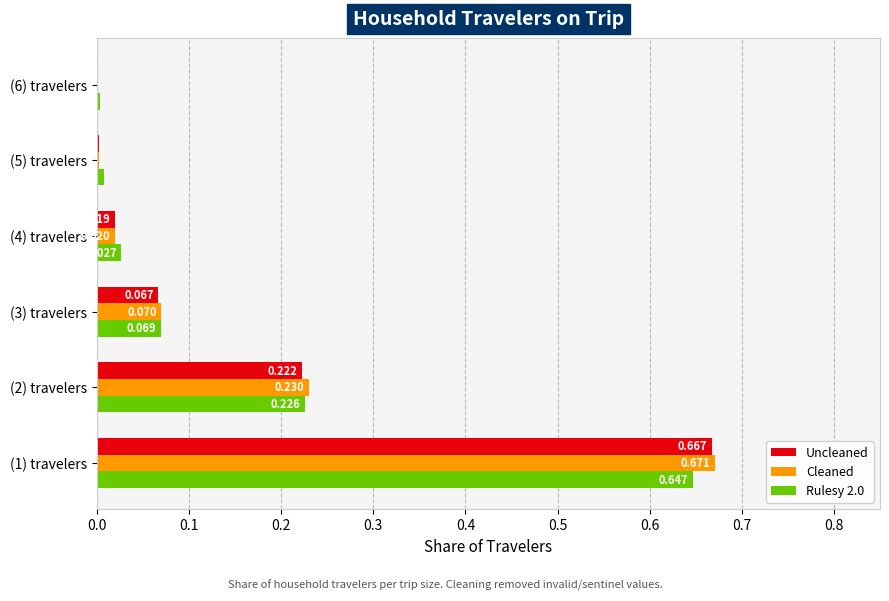

Which series has the largest total across all categories?

Cleaned